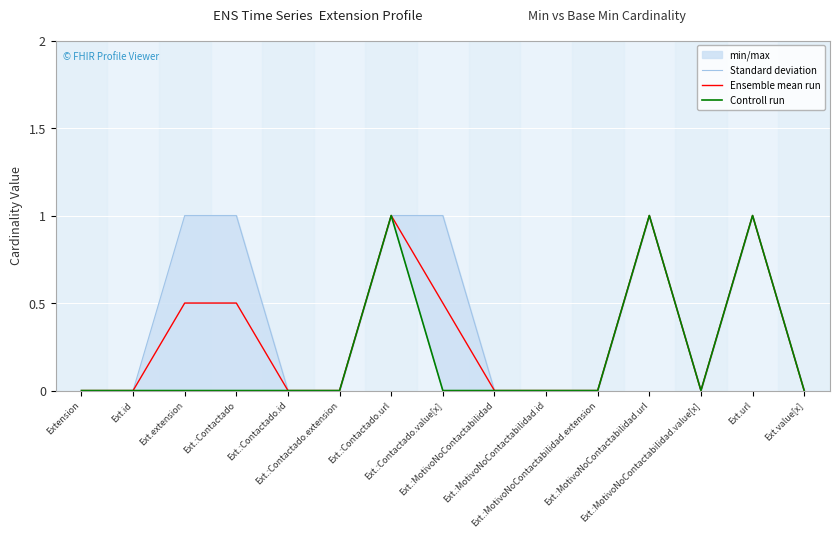

List the labels in order of Ensemble mean run value, smallest first.

Extension, Ext.id, Ext.:Contactado.id, Ext.:Contactado.extension, Ext.:MotivoNoContactabilidad, Ext.:MotivoNoContactabilidad.id, Ext.:MotivoNoContactabilidad.extension, Ext.:MotivoNoContactabilidad.value[x], Ext.value[x], Ext.extension, Ext.:Contactado, Ext.:Contactado.value[x], Ext.:Contactado.url, Ext.:MotivoNoContactabilidad.url, Ext.url